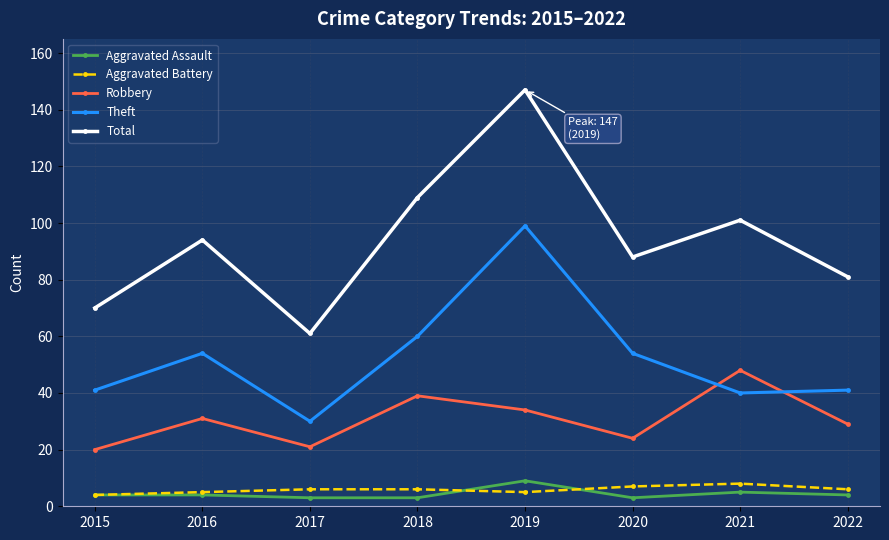

What is the minimum value shown in the chart?

3